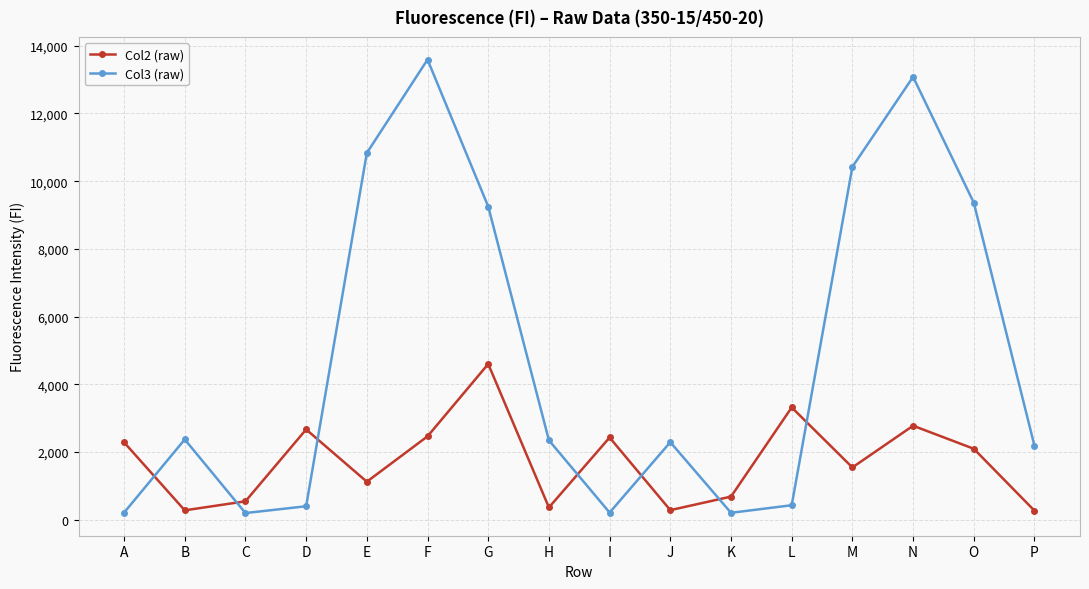

In Col3 (raw), how many points are lower than both neighbors (excluding endpoints)?

3